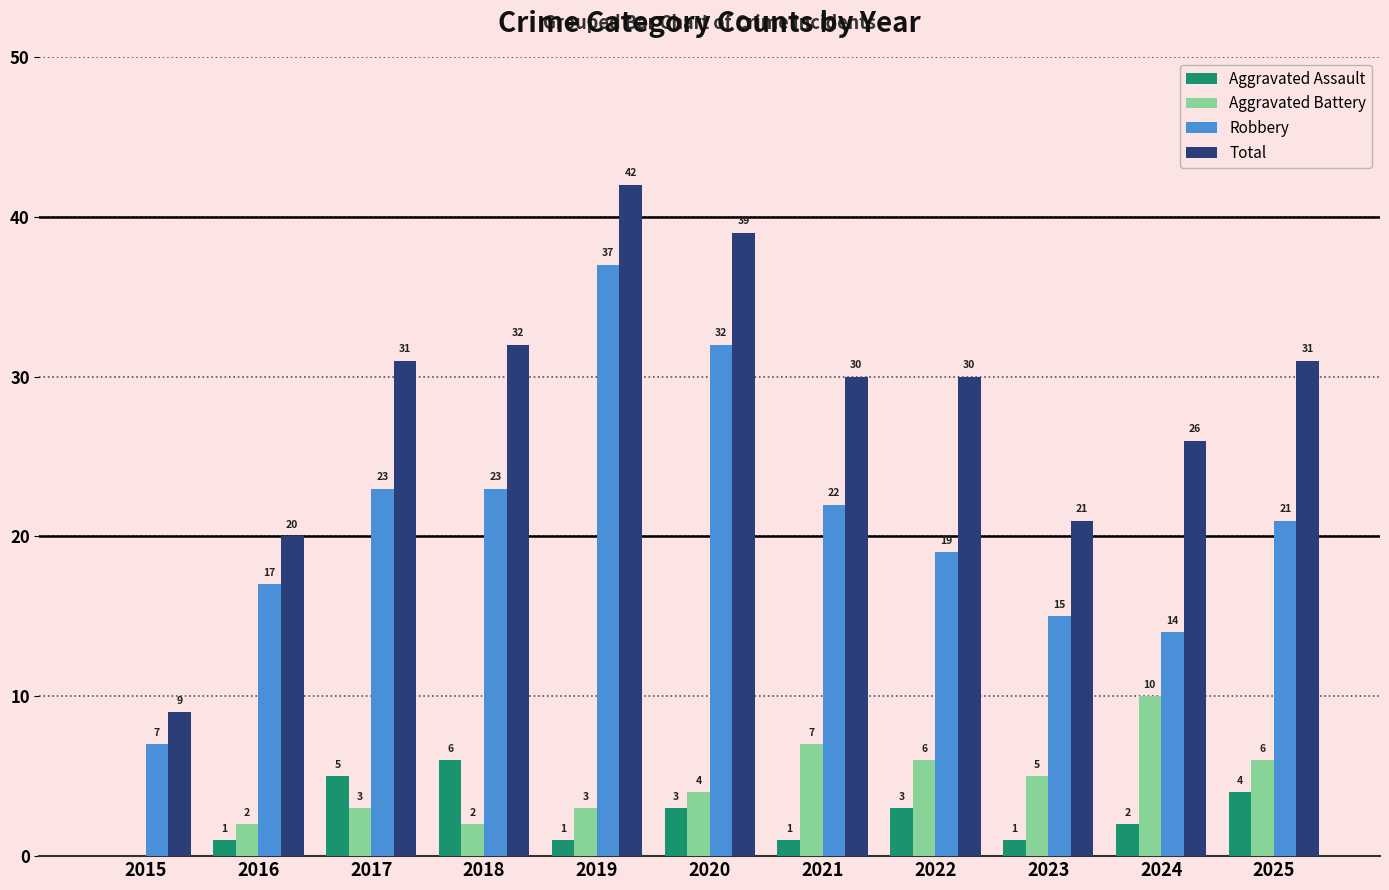

What is the sum of all Total values?

311